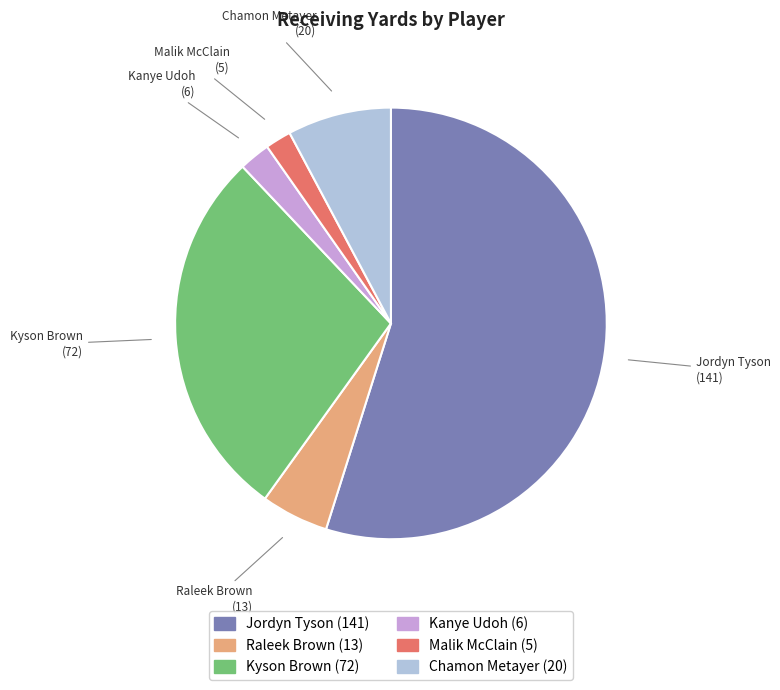

Is there a majority slice in this chart?

Yes